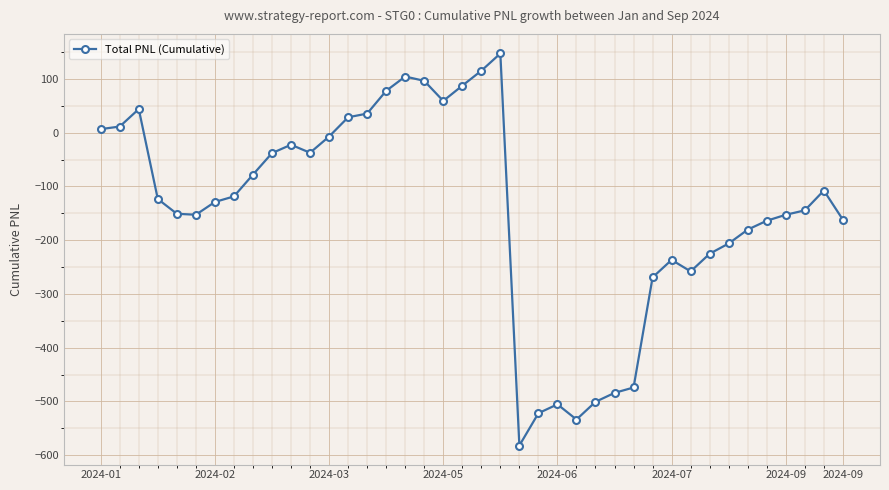

What is the difference between the maximum and minimum values?

729.5